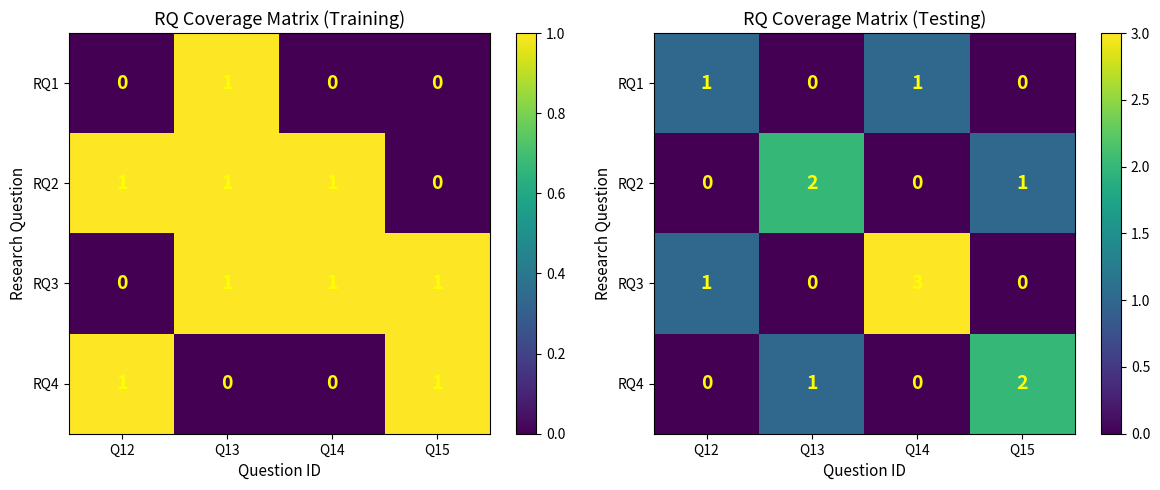

How many data points in RQ1 are less than 1?

2